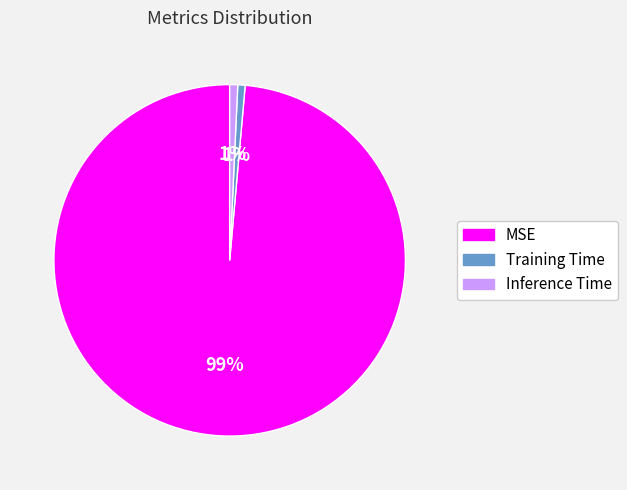

Combined, do MSE and Training Time account for over 50%?

Yes